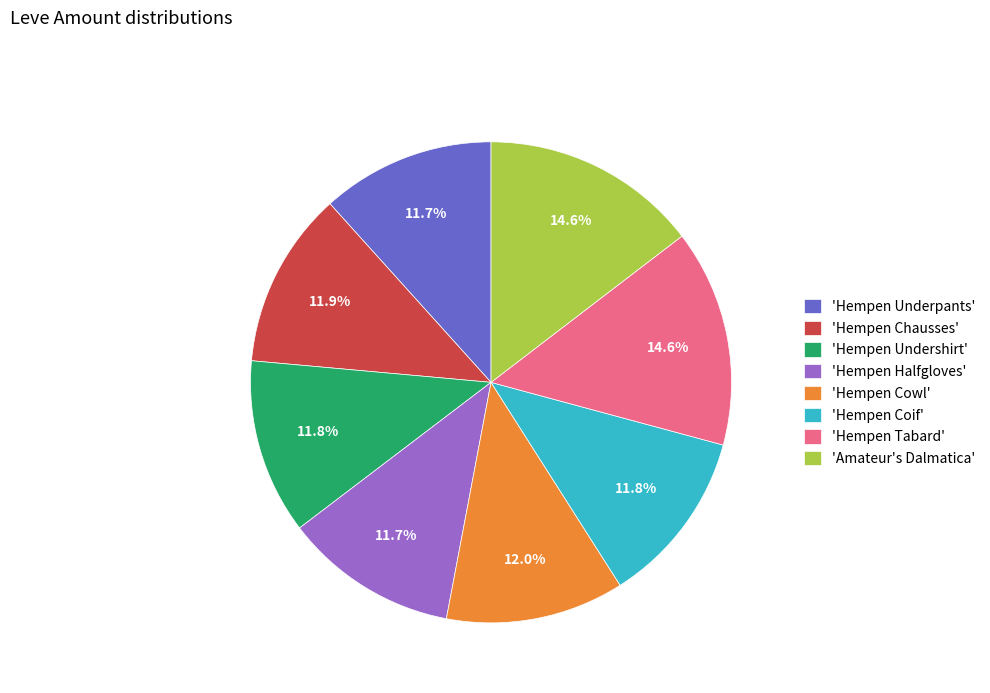

Is there a majority slice in this chart?

No